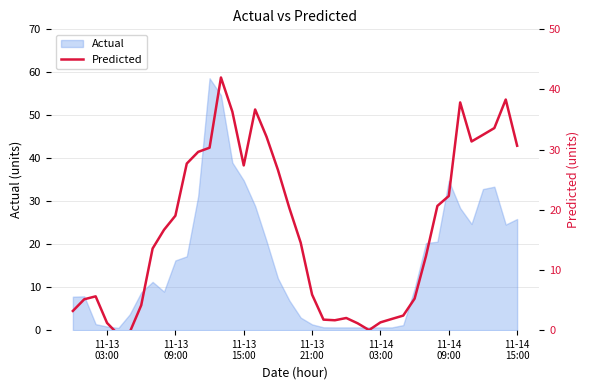

How many points are higher than both their immediate neighbors (excluding endpoints)?

6